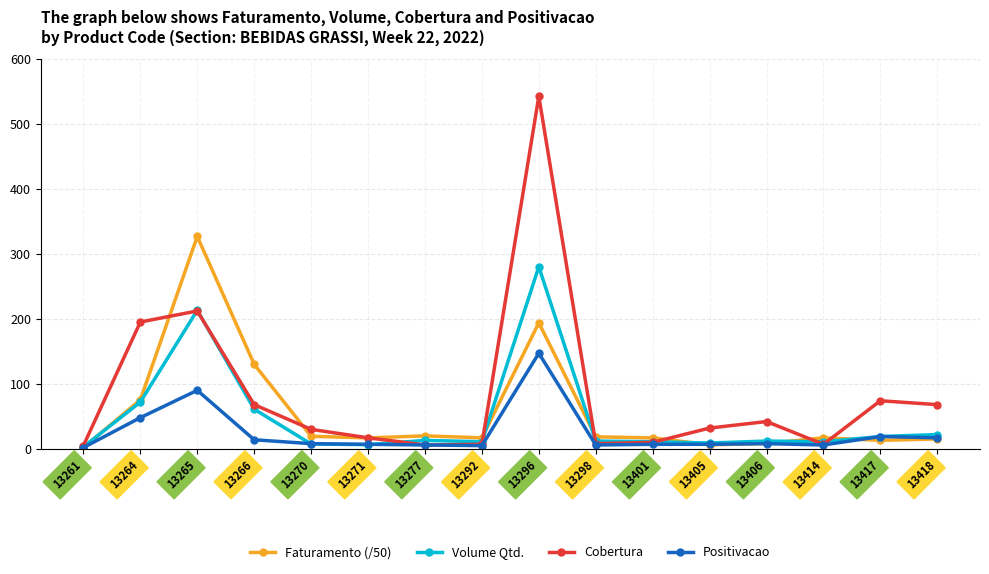

Which series has the widest spread of values?

Cobertura